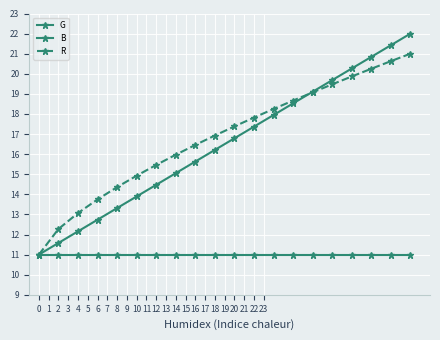

How many data points in B are less than 16?

9